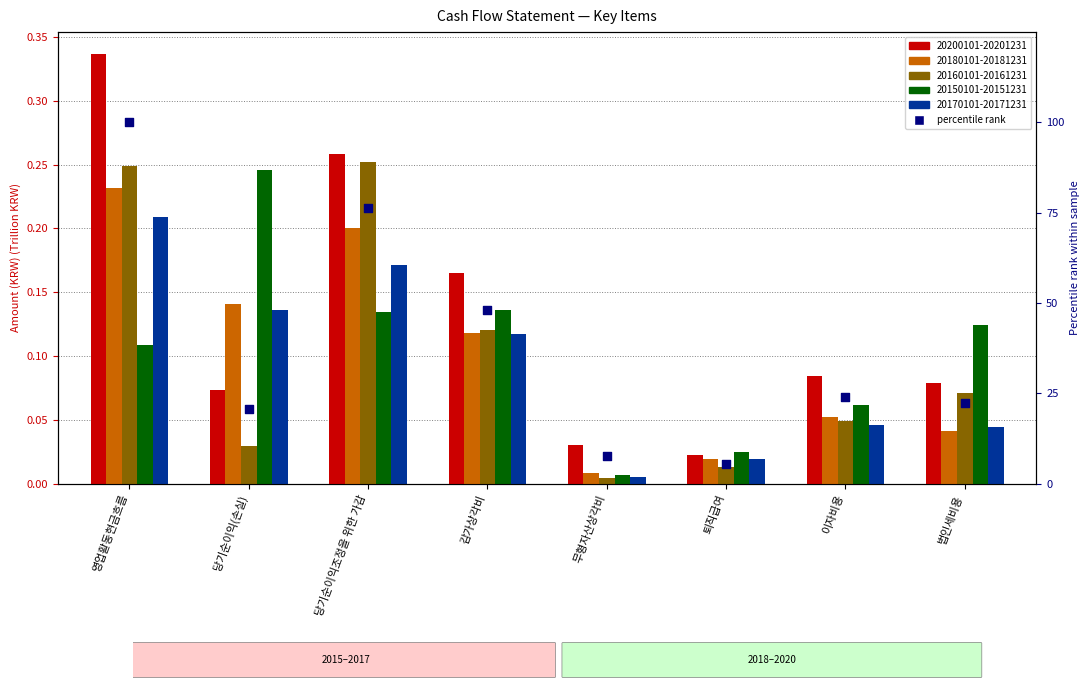

Which has a higher value, 이자비용 or 당기순이익조정을 위한 가감?

당기순이익조정을 위한 가감